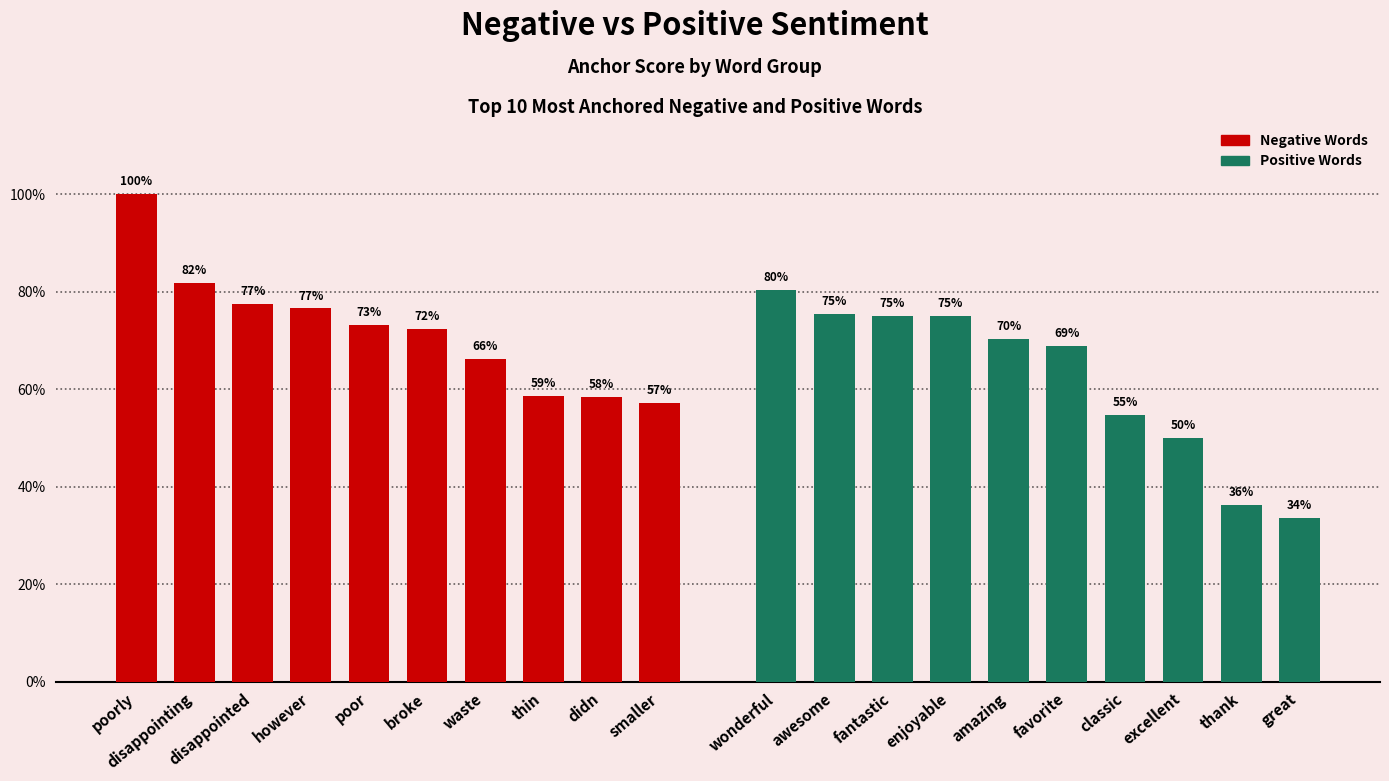

Rank the series at smaller from highest to lowest value.

Negative Words, Positive Words